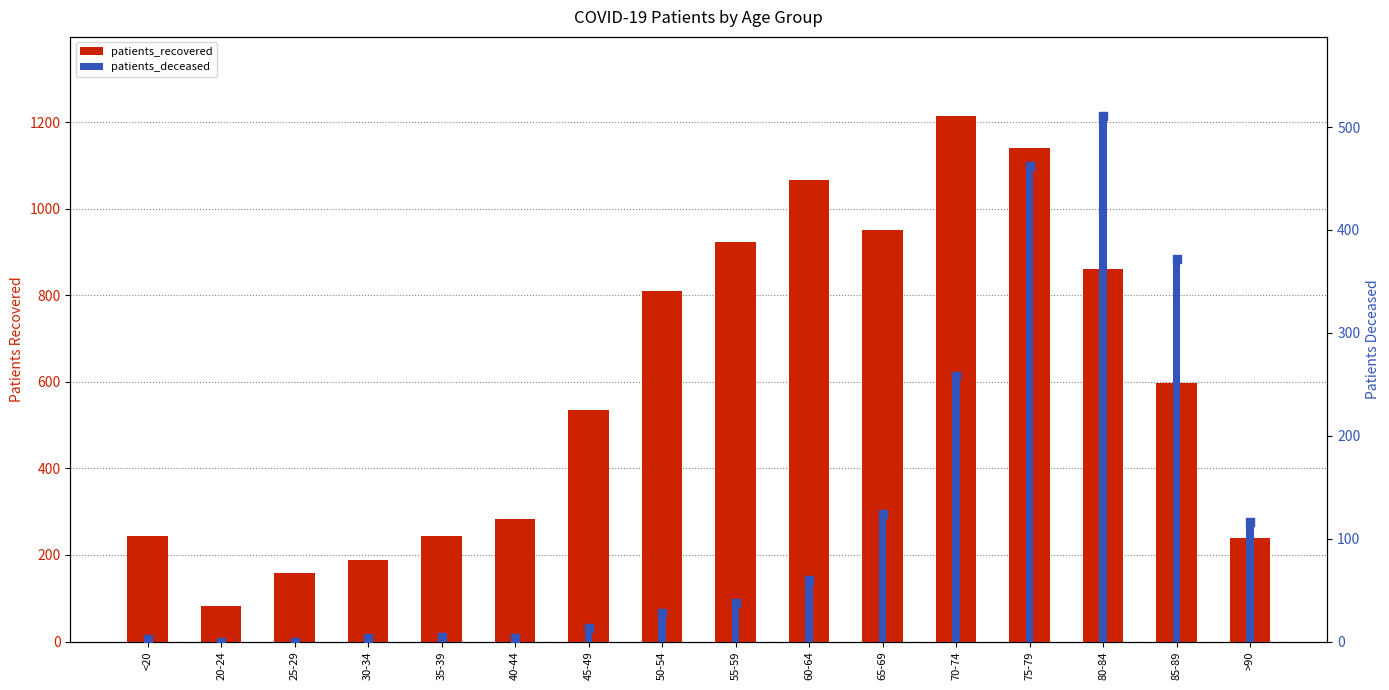

Which series contains the highest Y value?

patients_recovered